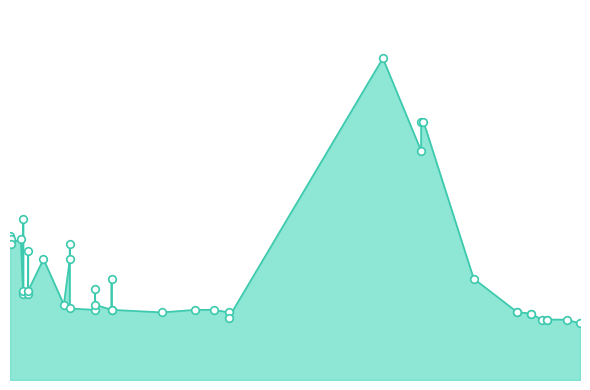

Approximately how many times larger is the value at 2022-01-20 compared to 2021-02-16?

0.7